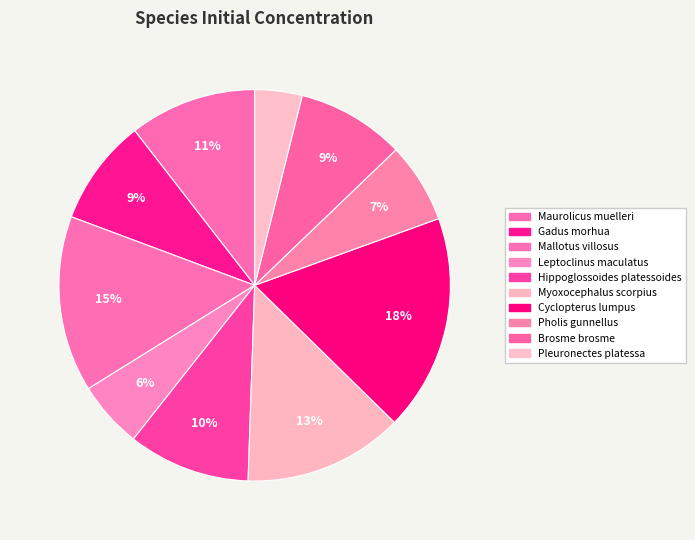

To the nearest percent, what is the average slice percentage?

10%